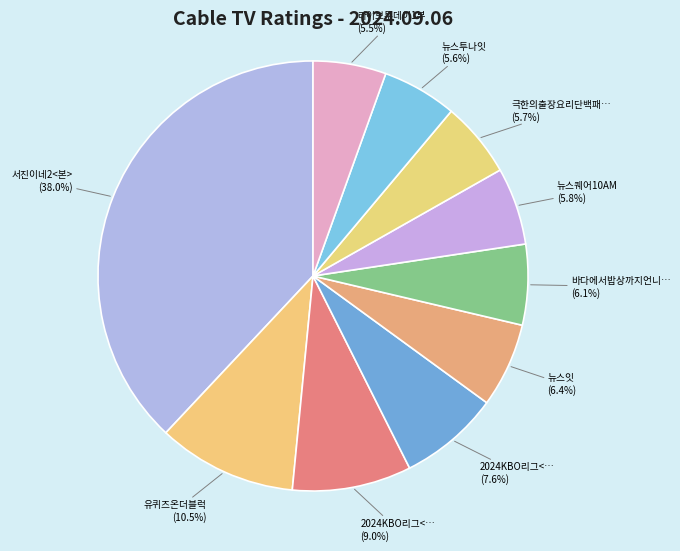

Does any single category account for the majority?

No